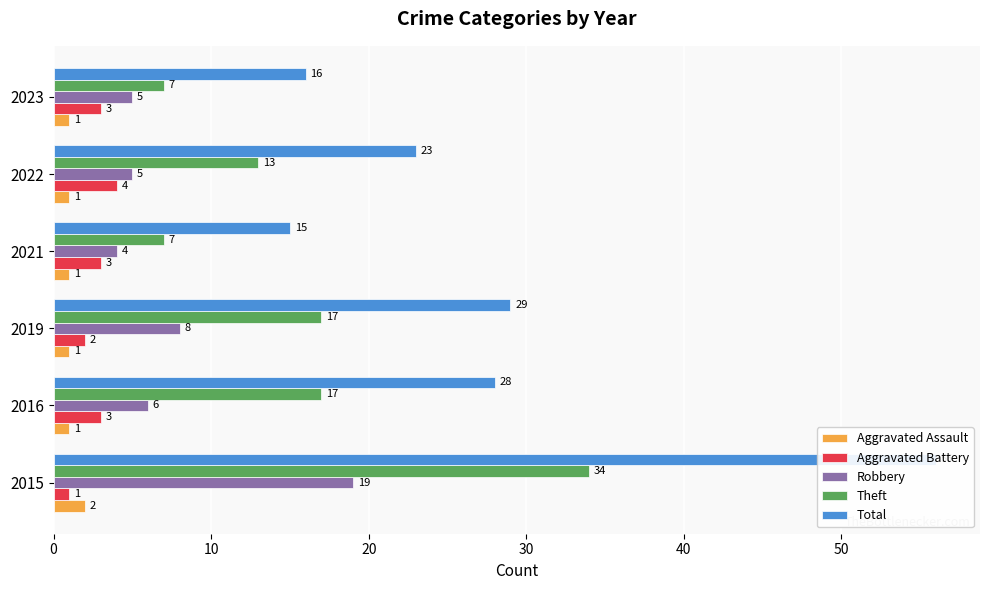

At how many categories does at least one series exceed 48?

1